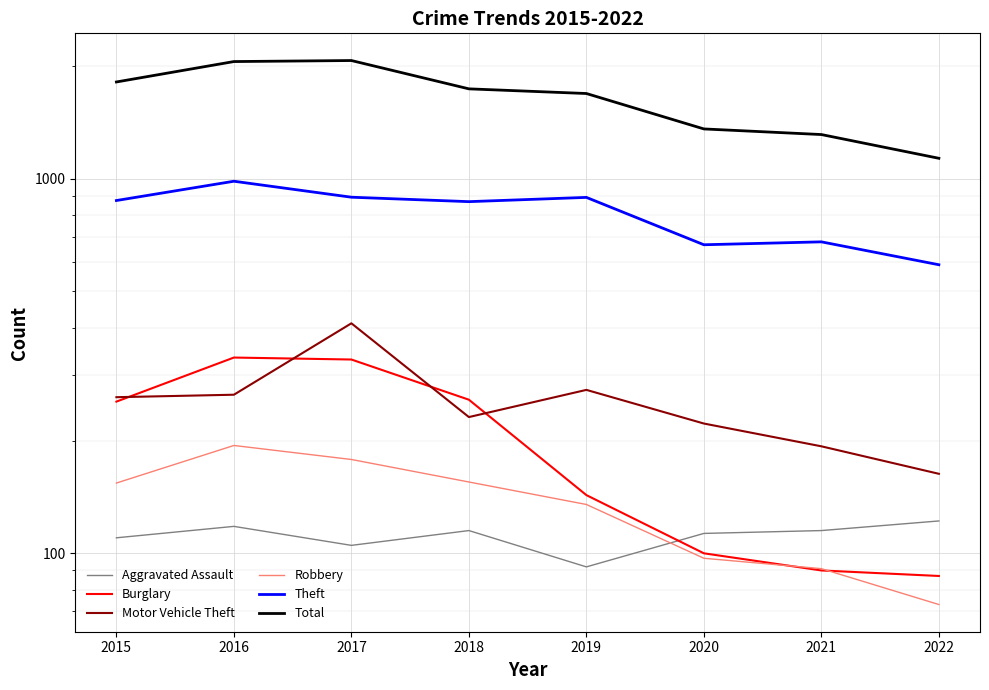

Which series has the largest range (max minus min)?

Total